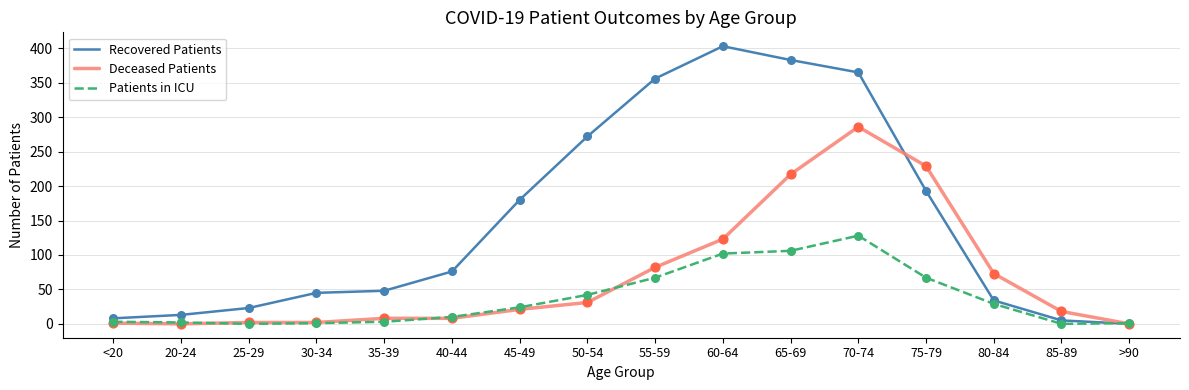

Is the value of Recovered Patients at 65-69 greater than the value of Deceased Patients at >90?

Yes